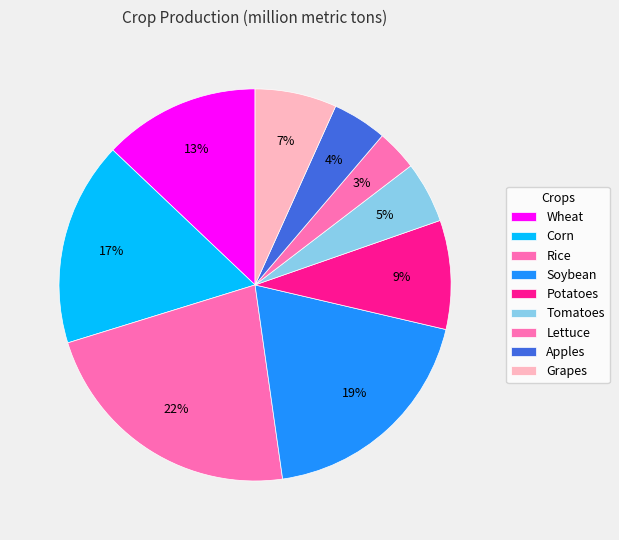

What is the total percentage of Apples and Tomatoes?

9.6%